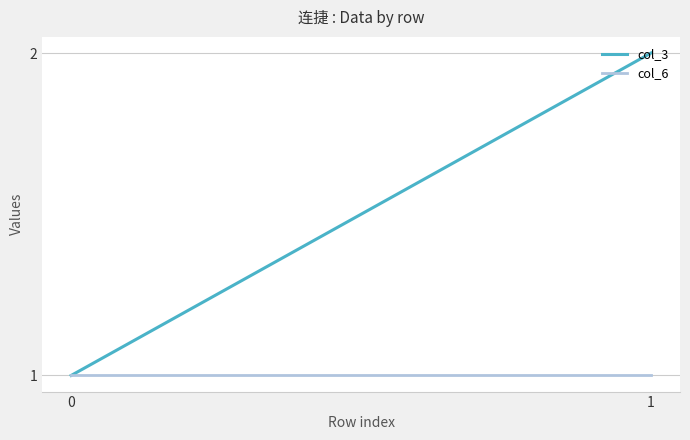

At how many categories does at least one series exceed 1?

1